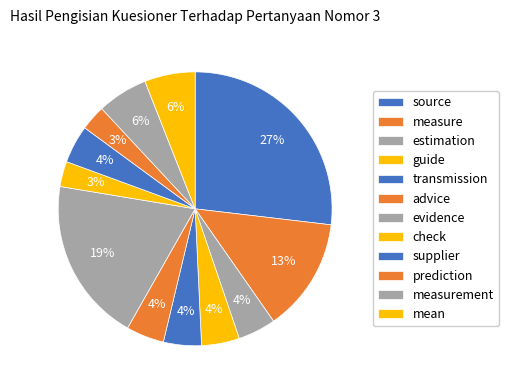

Is measurement the majority of the pie?

No